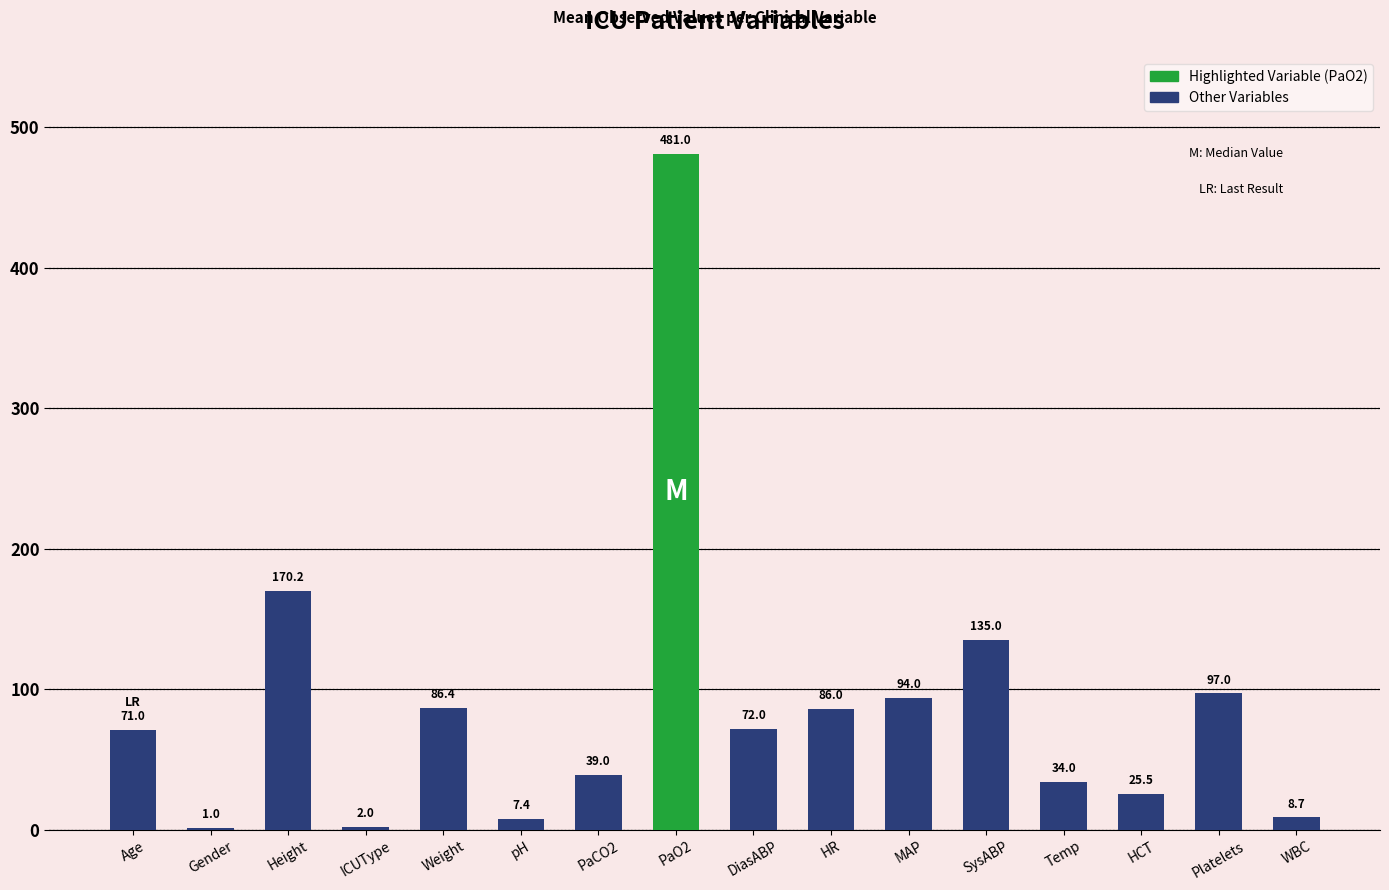

Count the number of categories in the chart.

16